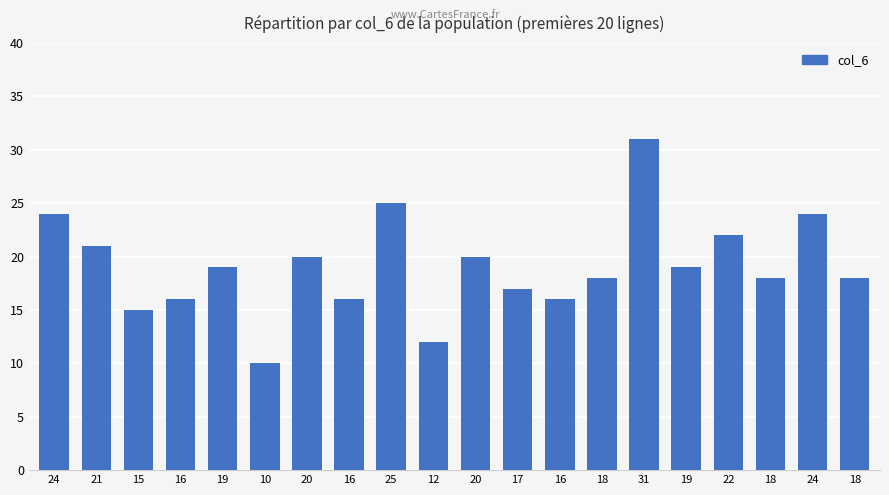

Reading left to right, list all the values displayed in this chart.

24=24	21=21	15=15	16=16	19=19	10=10	20=20	16=16	25=25	12=12	20=20	17=17	16=16	18=18	31=31	19=19	22=22	18=18	24=24	18=18